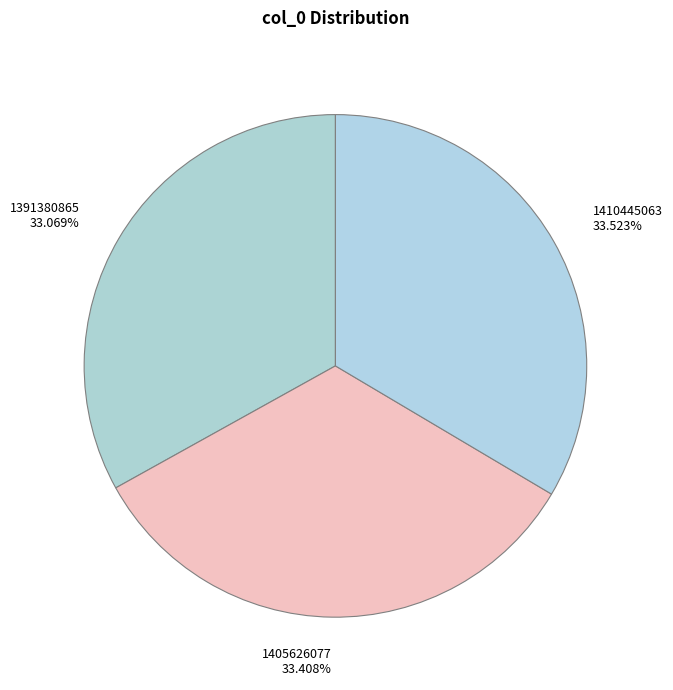

Does 1391380865 represent more than half of the total?

No